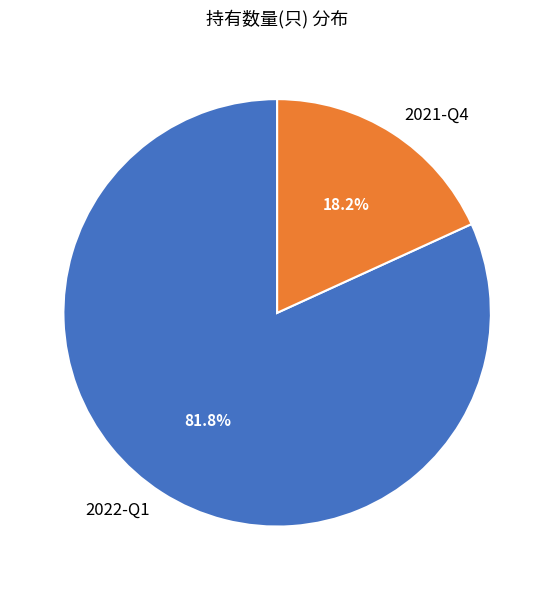

Rank the categories by value from highest to lowest.

2022-Q1, 2021-Q4